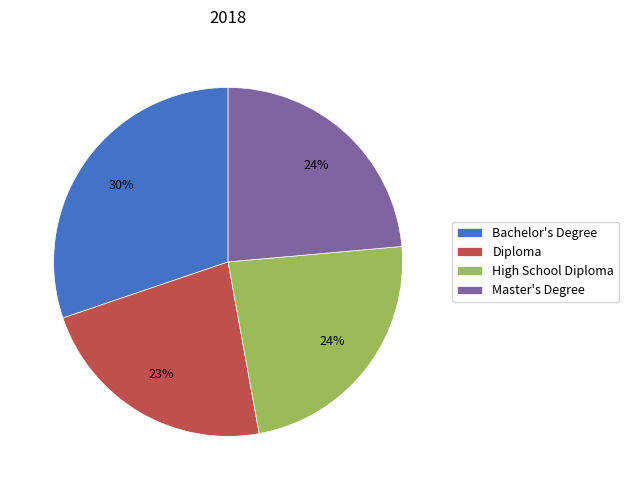

Combined, do High School Diploma and Diploma account for over 50%?

No